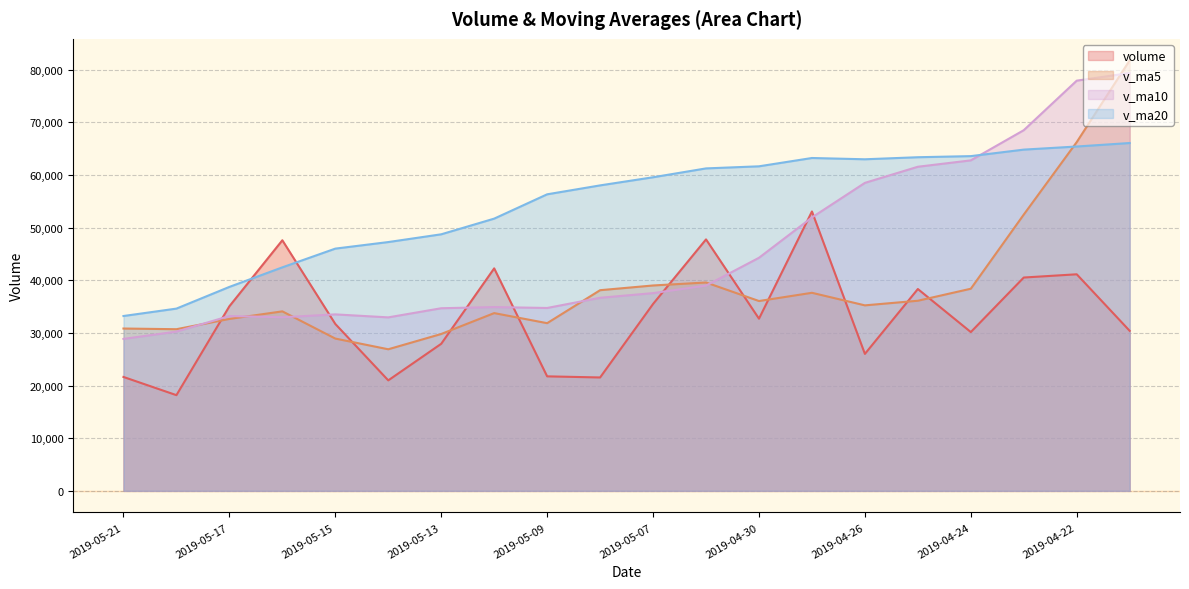

Rank the series at 2019-04-23 from lowest to highest value.

volume, v_ma5, v_ma20, v_ma10